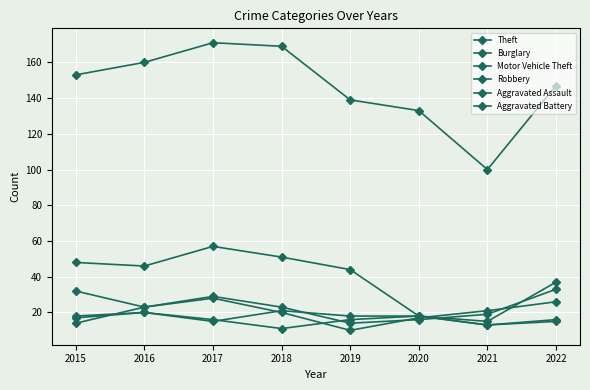

True or false: Burglary has a value of 84 at 2017.

False